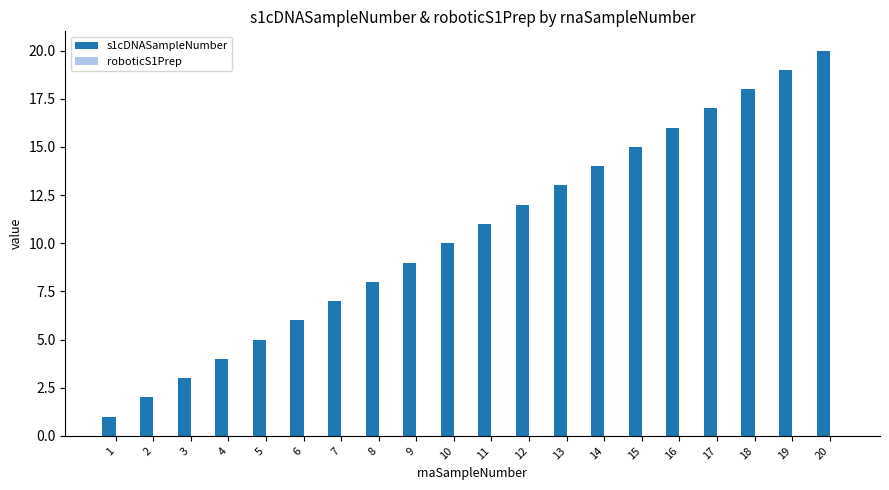

Rank the categories by value from lowest to highest.

1, 2, 3, 4, 5, 6, 7, 8, 9, 10, 11, 12, 13, 14, 15, 16, 17, 18, 19, 20